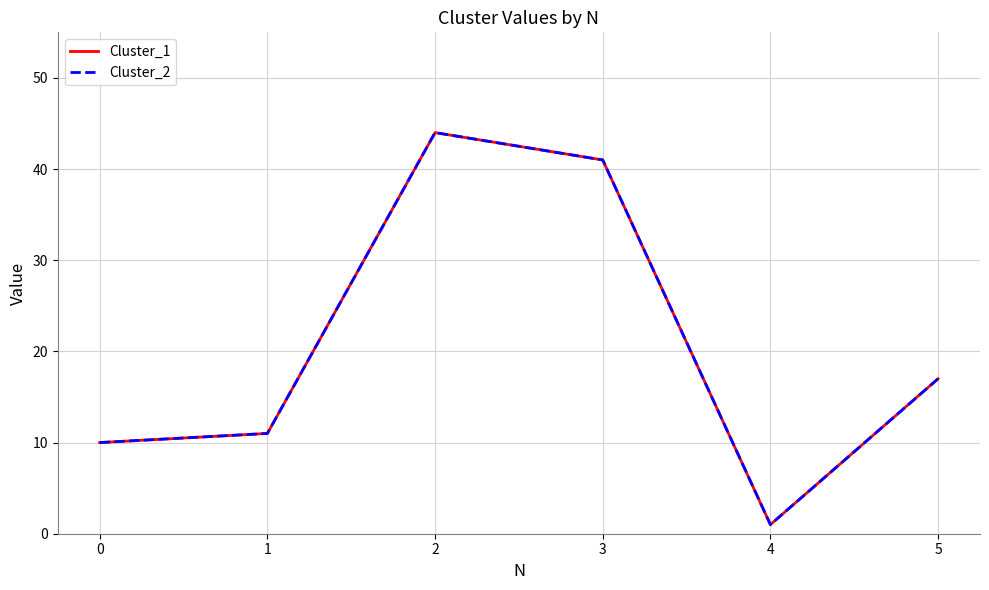

True or false: Cluster_2 and Cluster_1 cross at least once.

False